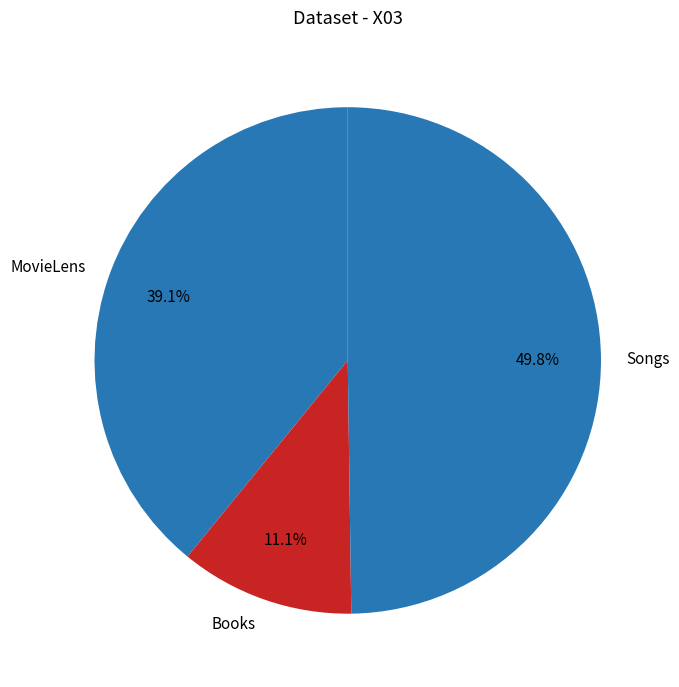

Does Books account for over 50% of the chart?

No